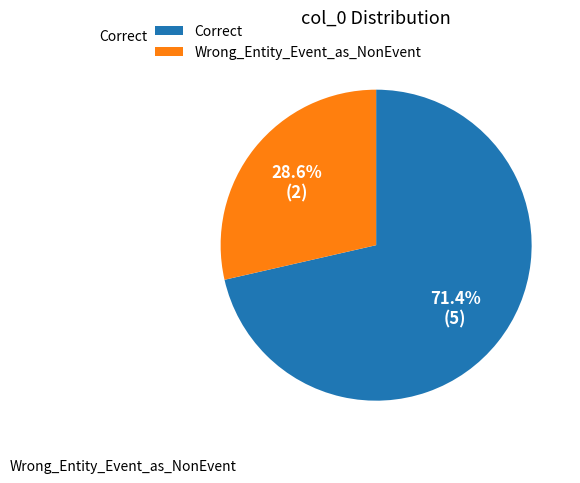

How many segments does this pie chart have?

2